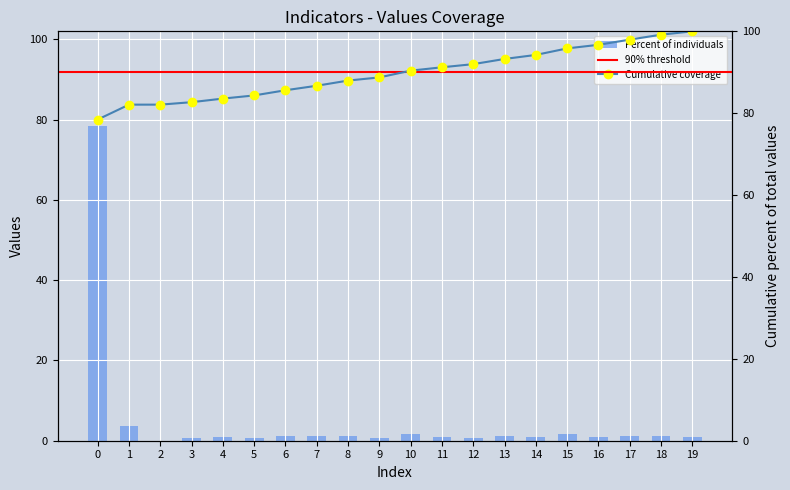

How many bars are there in total?

20